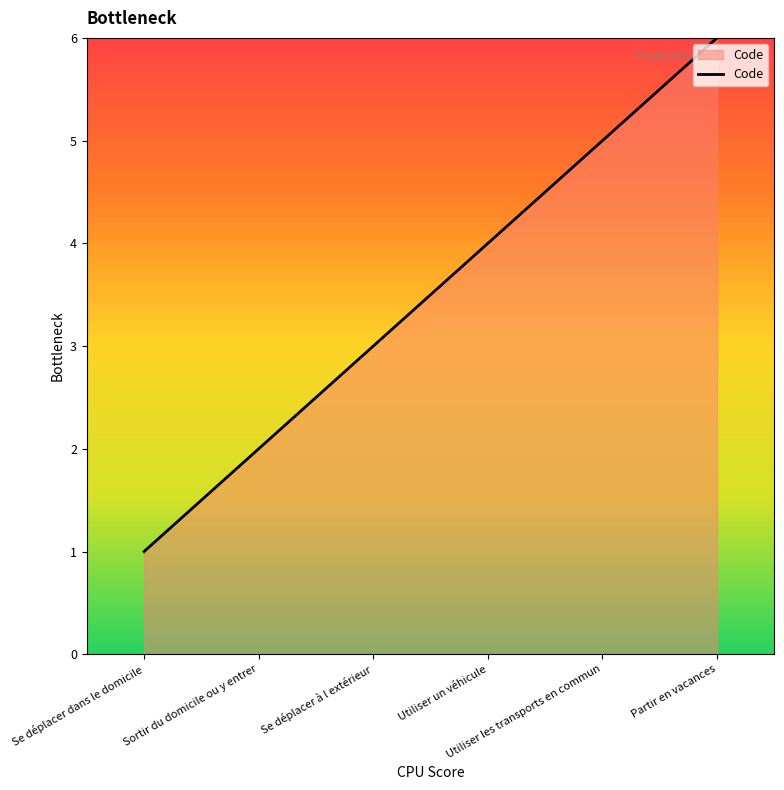

Reading left to right, extract all data points from this chart.

1	2	3	4	5	6